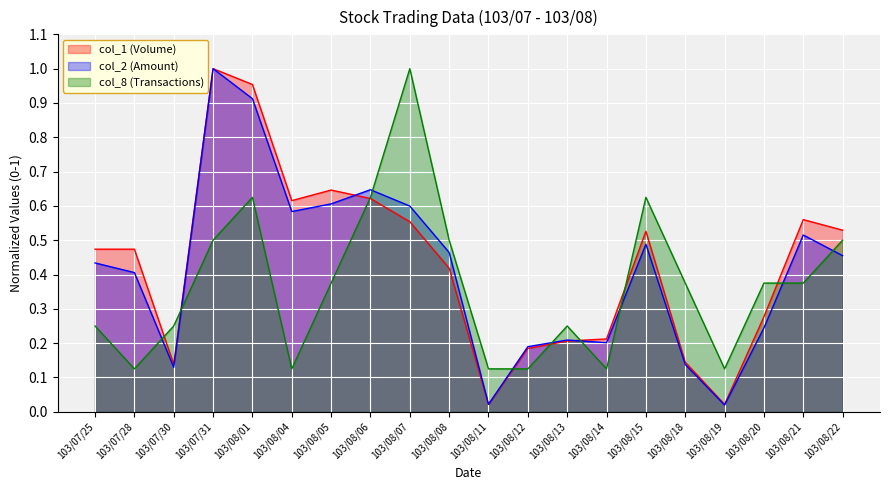

Reading left to right, list all the values displayed in this chart.

col_1 (Volume): 0.5	0.5	0.1	1.0	1.0	0.6	0.6	0.6	0.6	0.4	0.0	0.2	0.2	0.2	0.5	0.1	0.0	0.3	0.6	0.5
col_2 (Amount): 0.4	0.4	0.1	1.0	0.9	0.6	0.6	0.6	0.6	0.5	0.0	0.2	0.2	0.2	0.5	0.1	0.0	0.2	0.5	0.5
col_8 (Transactions): 0.2	0.1	0.2	0.5	0.6	0.1	0.4	0.6	1.0	0.5	0.1	0.1	0.2	0.1	0.6	0.4	0.1	0.4	0.4	0.5